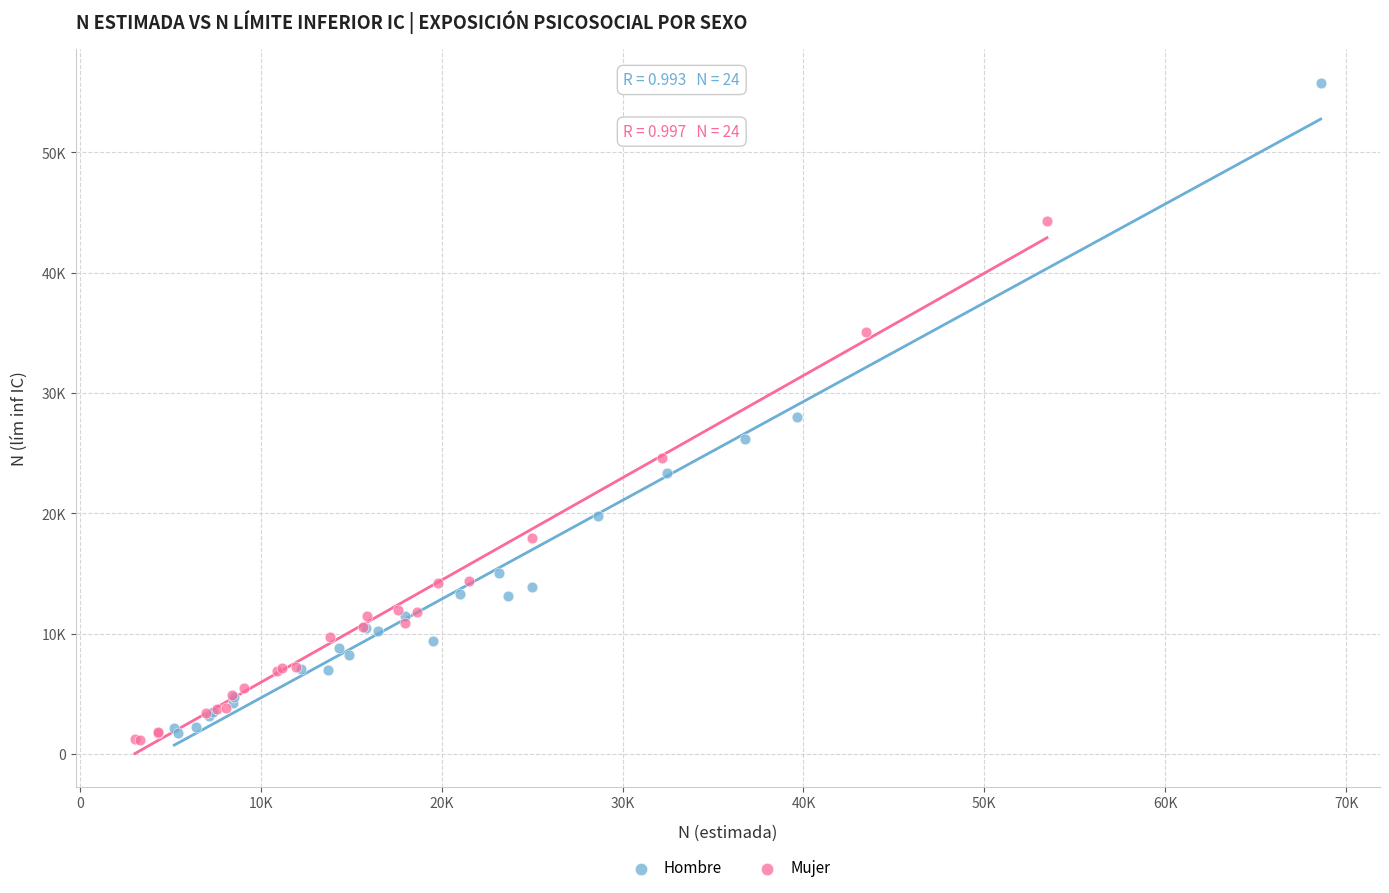

What are all the series names shown in the legend?

Hombre, Mujer